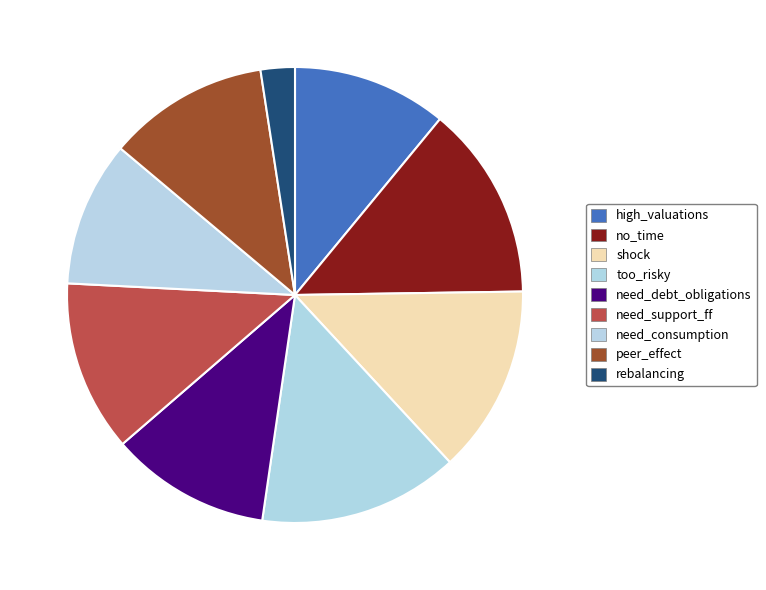

Is it true that shock is 13% of the pie?

True